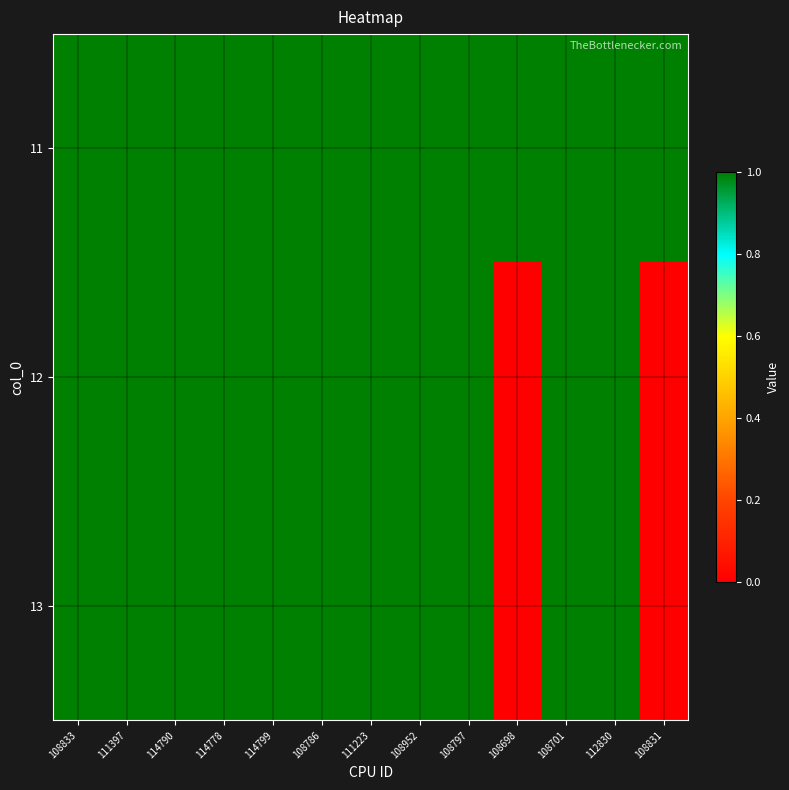

At how many categories does at least one series exceed 0?

13